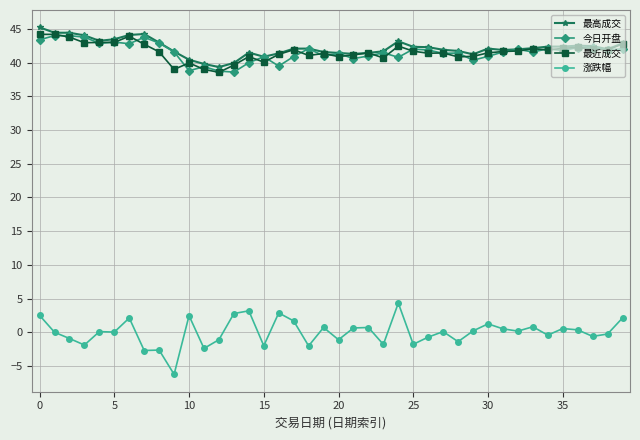

What is the smallest value displayed?

-6.2